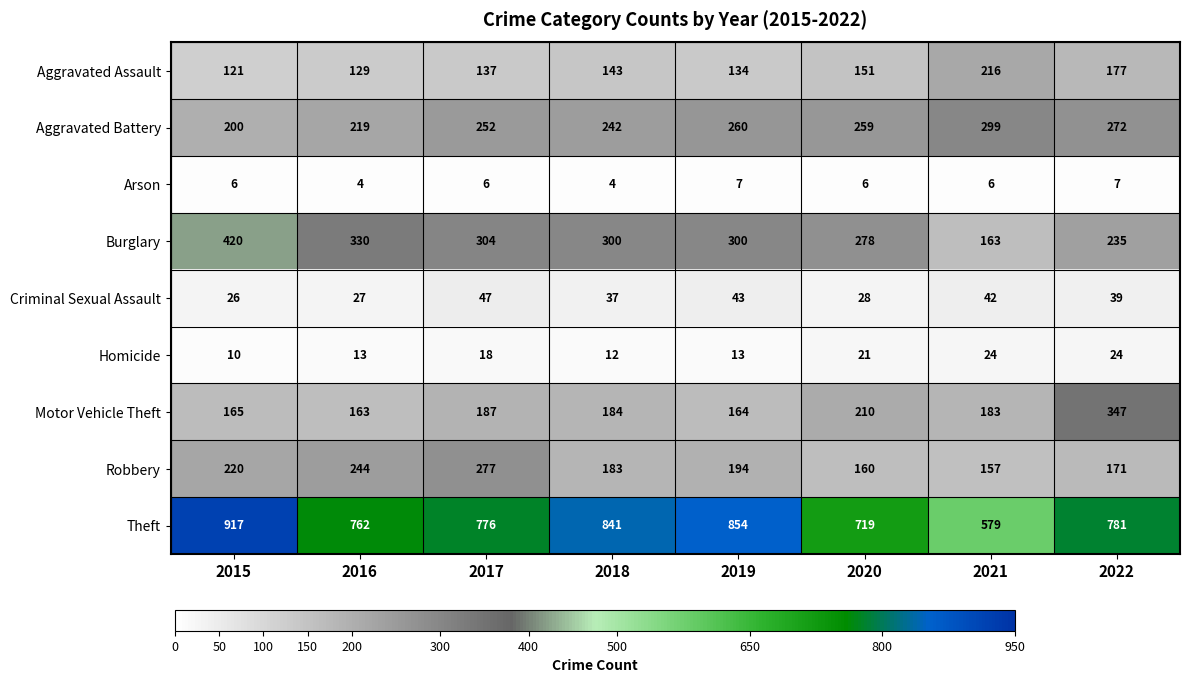

List the series in order of their peak value, lowest first.

Arson, Homicide, Criminal Sexual Assault, Aggravated Assault, Robbery, Aggravated Battery, Motor Vehicle Theft, Burglary, Theft